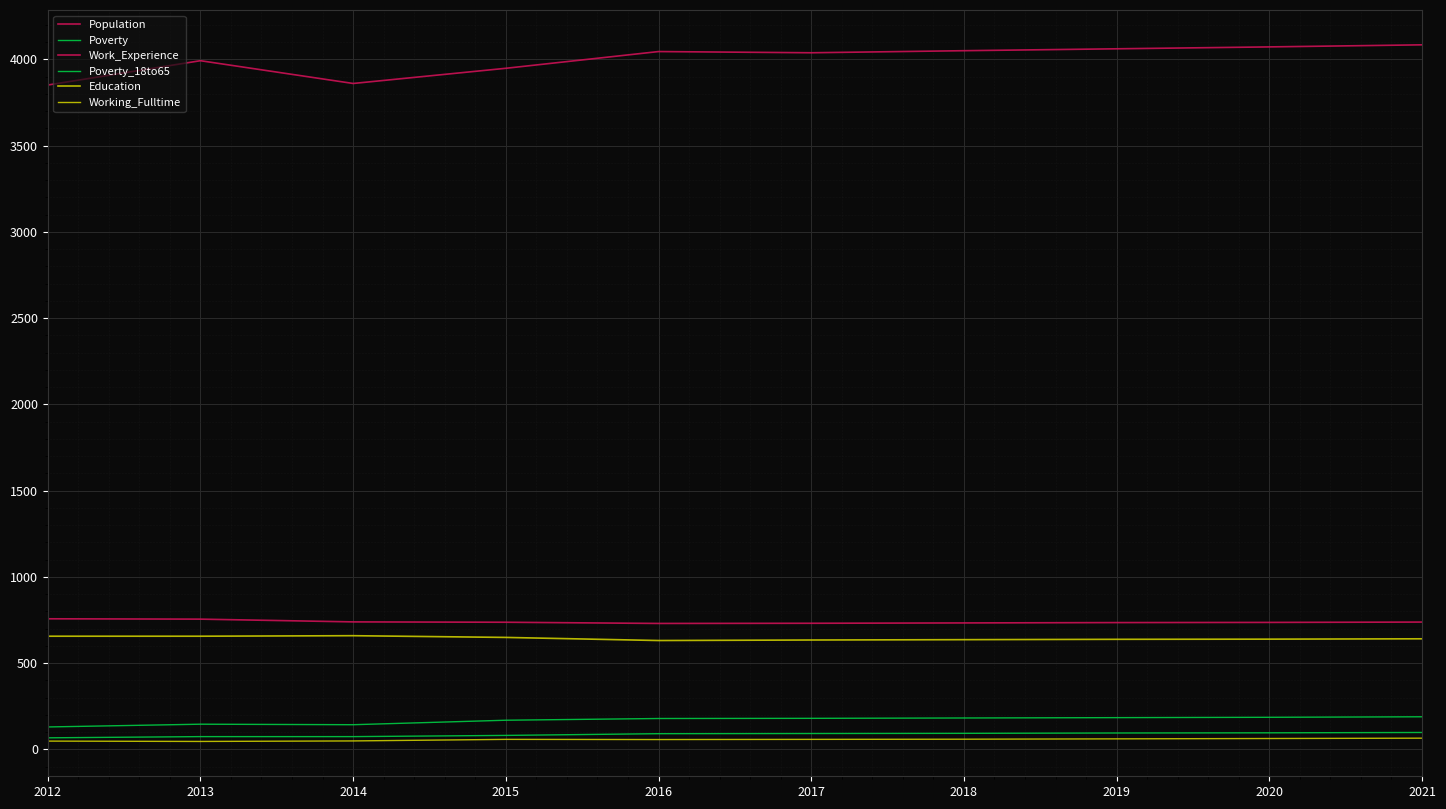

What is the average value of the Poverty series?

169